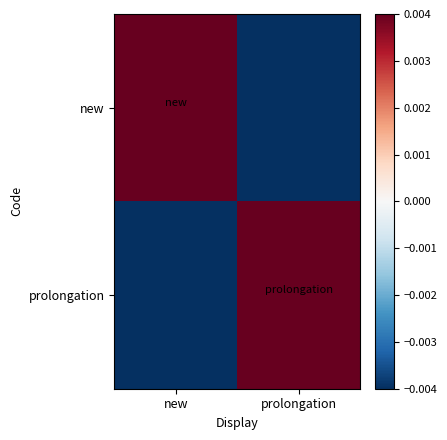

Which category has the lowest value across all series?

prolongation